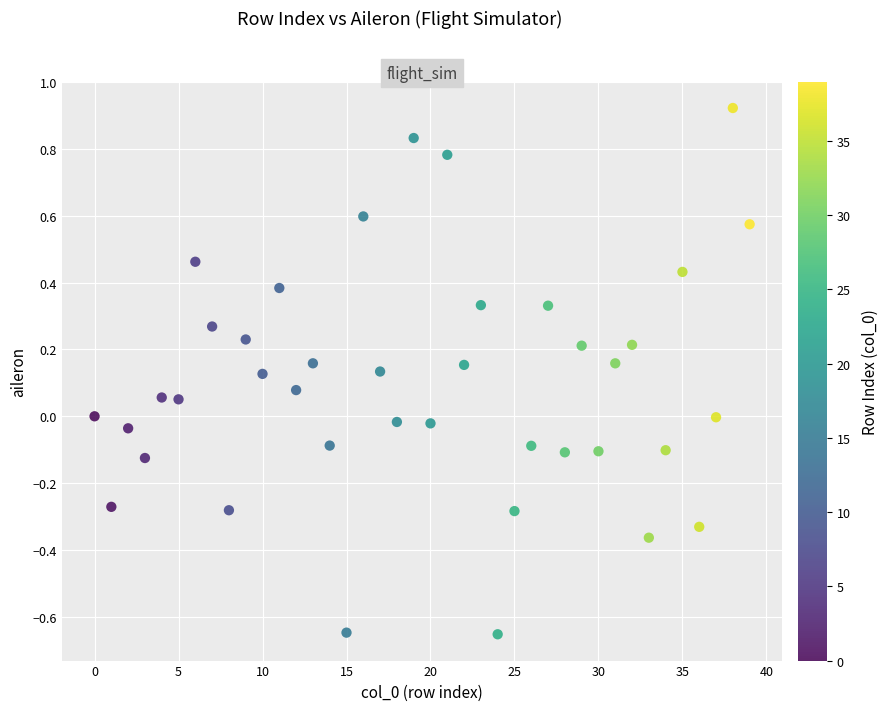

What is the range of Y values (max minus min)?

1.6